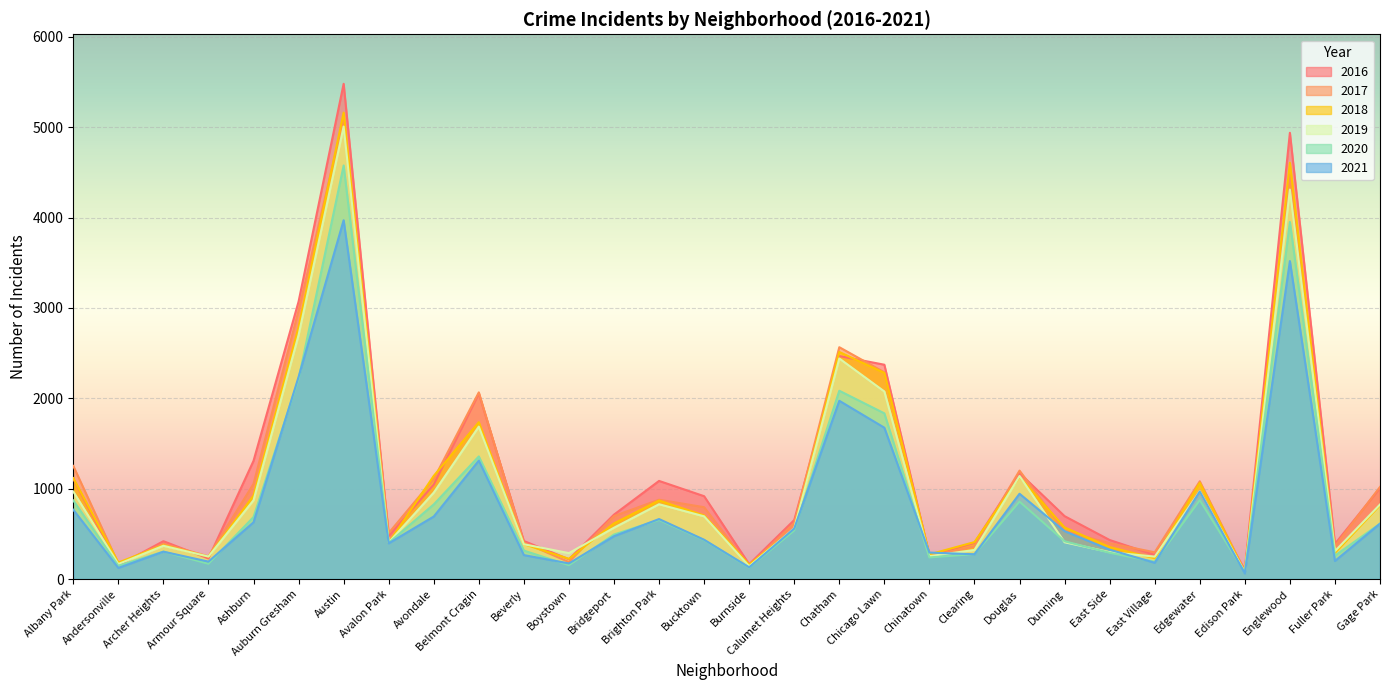

What is the minimum value shown in the chart?

62